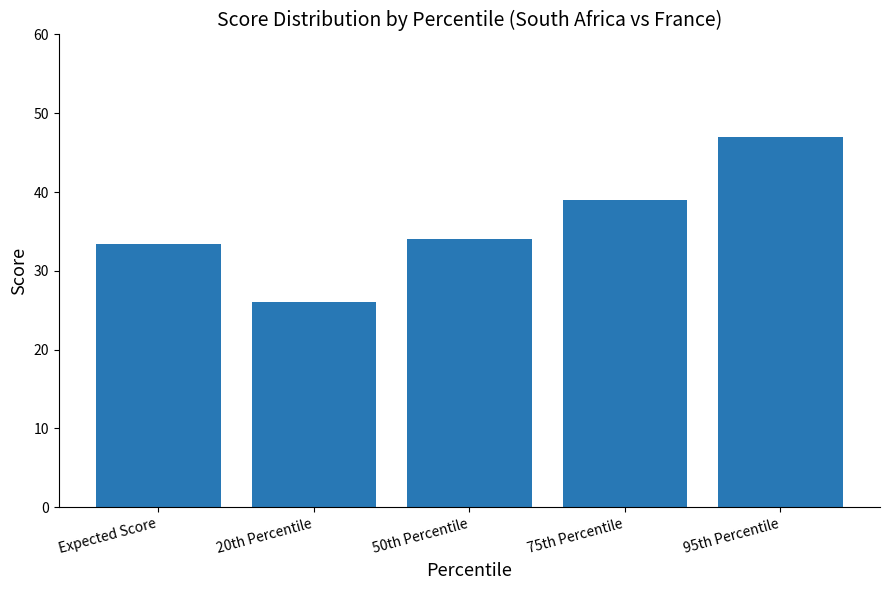

Read the value at Expected Score.

33.4